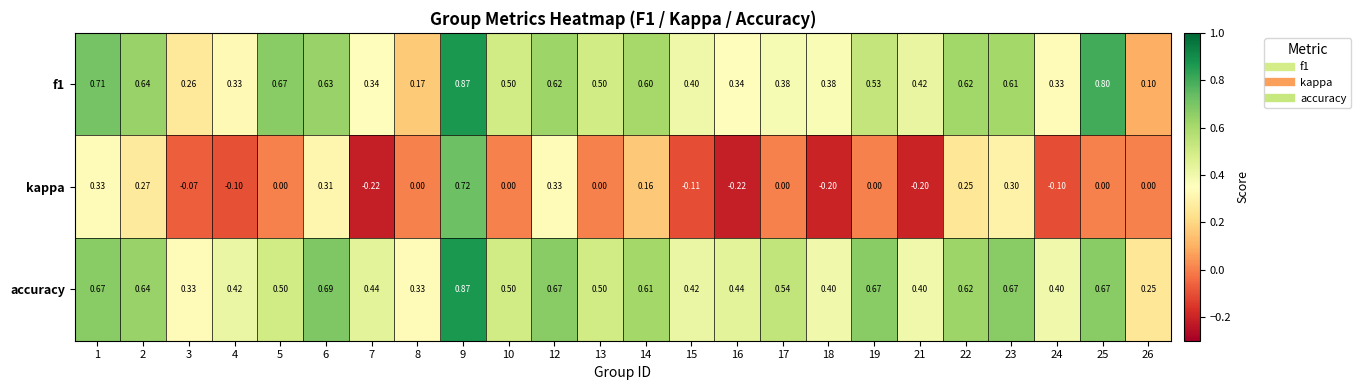

Which series has the largest total across all categories?

accuracy